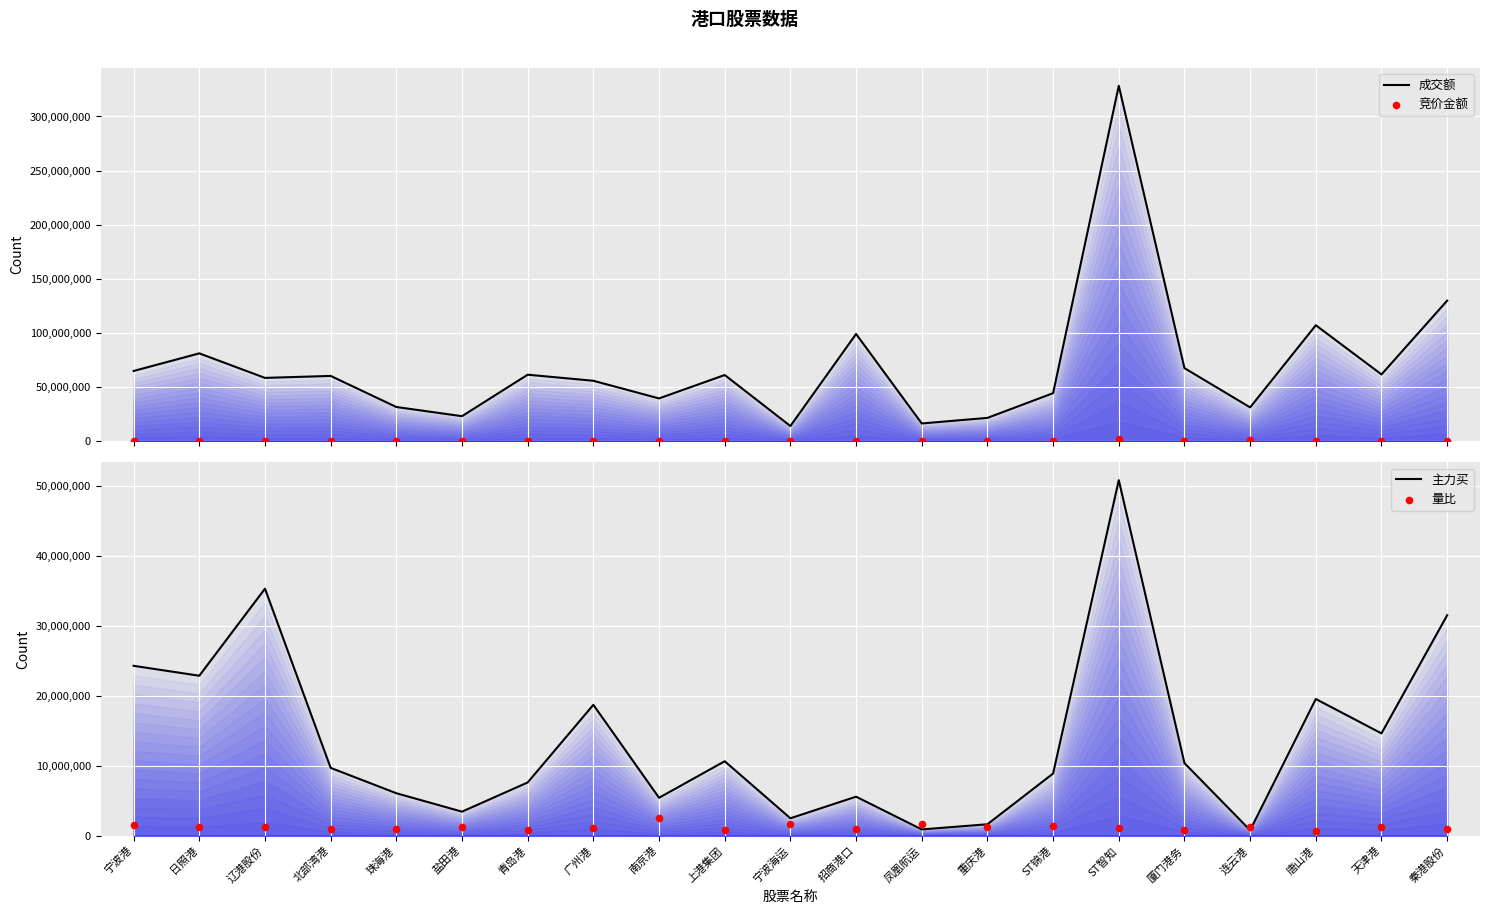

Which series has the widest spread of Y values?

成交额